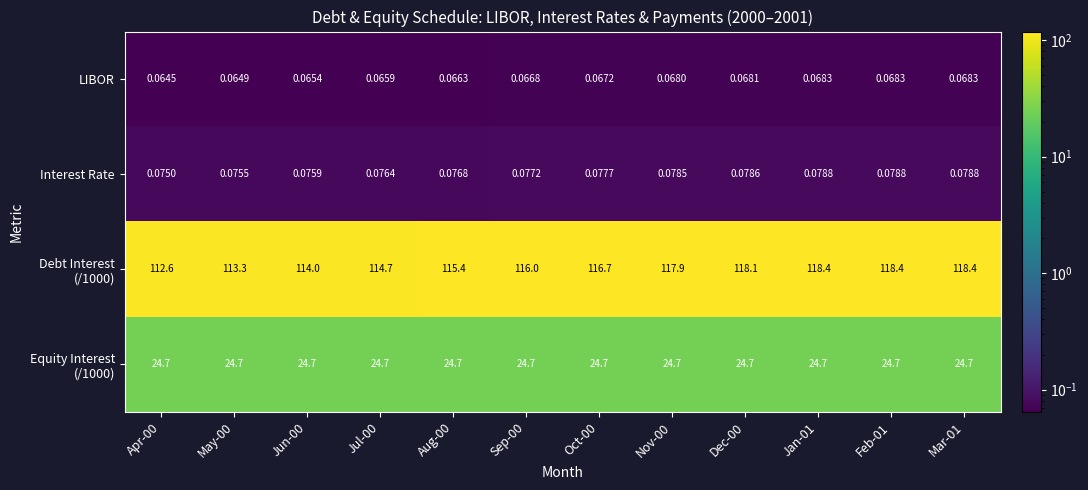

Which series changed the most between Dec-00 and Mar-01?

Debt Interest (/1000)